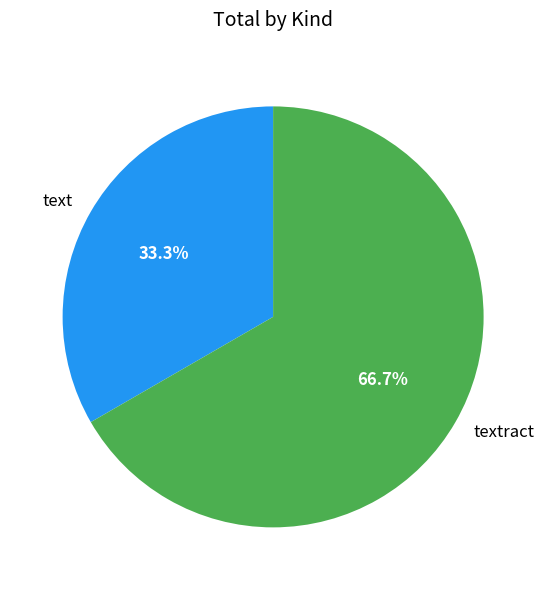

Does text represent more than half of the total?

No